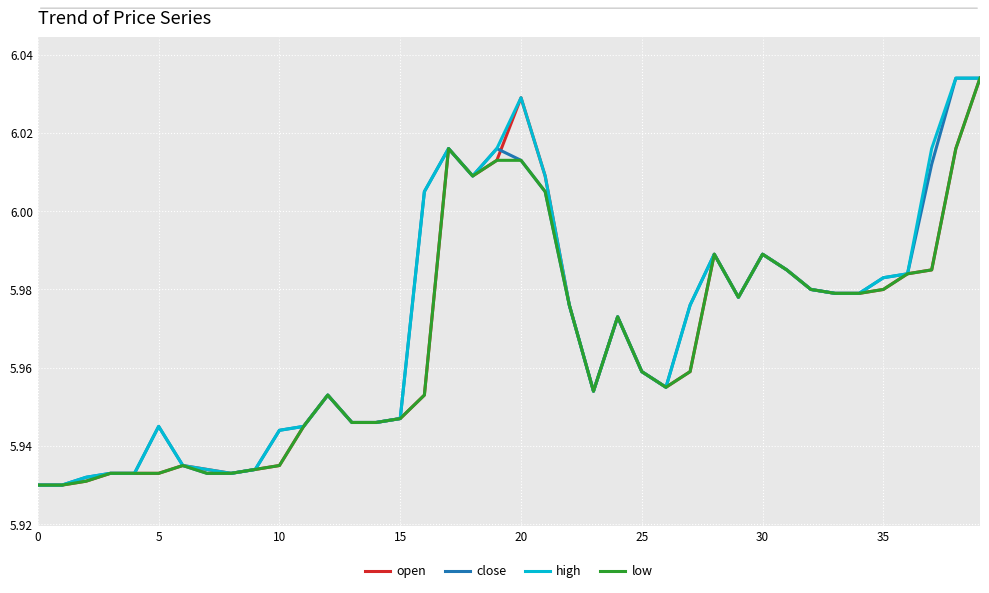

Reading left to right, what are all the values shown in this chart?

open: 5.9	5.9	5.9	5.9	5.9	5.9	5.9	5.9	5.9	5.9	5.9	5.9	6.0	5.9	5.9	5.9	6.0	6.0	6.0	6.0	6.0	6.0	6.0	6.0	6.0	6.0	6.0	6.0	6.0	6.0	6.0	6.0	6.0	6.0	6.0	6.0	6.0	6.0	6.0	6.0
close: 5.9	5.9	5.9	5.9	5.9	5.9	5.9	5.9	5.9	5.9	5.9	5.9	6.0	5.9	5.9	5.9	6.0	6.0	6.0	6.0	6.0	6.0	6.0	6.0	6.0	6.0	6.0	6.0	6.0	6.0	6.0	6.0	6.0	6.0	6.0	6.0	6.0	6.0	6.0	6.0
high: 5.9	5.9	5.9	5.9	5.9	5.9	5.9	5.9	5.9	5.9	5.9	5.9	6.0	5.9	5.9	5.9	6.0	6.0	6.0	6.0	6.0	6.0	6.0	6.0	6.0	6.0	6.0	6.0	6.0	6.0	6.0	6.0	6.0	6.0	6.0	6.0	6.0	6.0	6.0	6.0
low: 5.9	5.9	5.9	5.9	5.9	5.9	5.9	5.9	5.9	5.9	5.9	5.9	6.0	5.9	5.9	5.9	6.0	6.0	6.0	6.0	6.0	6.0	6.0	6.0	6.0	6.0	6.0	6.0	6.0	6.0	6.0	6.0	6.0	6.0	6.0	6.0	6.0	6.0	6.0	6.0